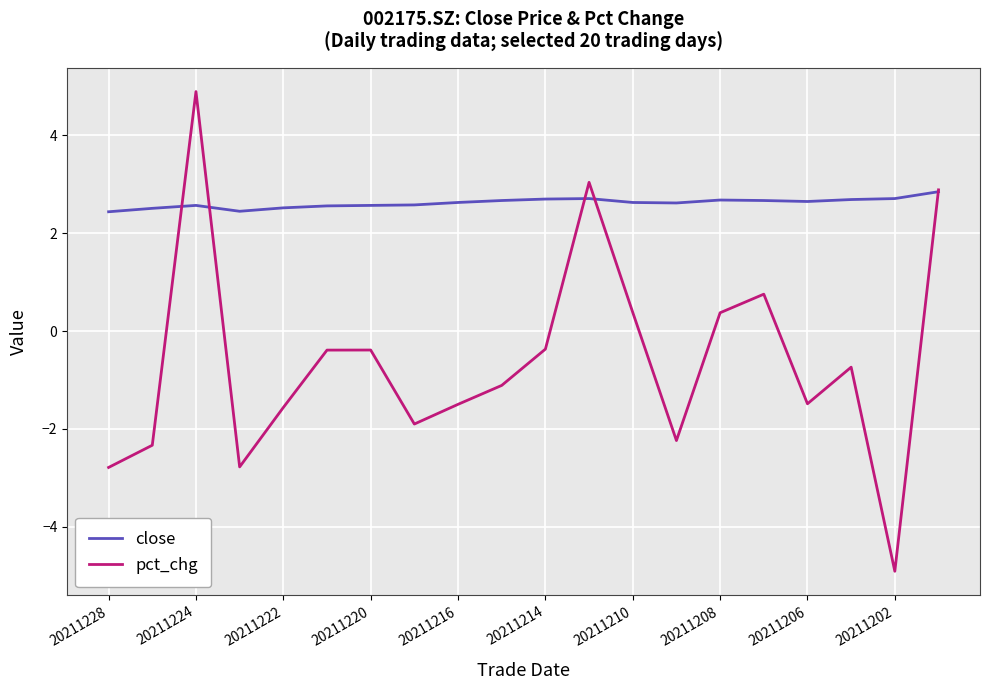

How many lines are shown in the chart?

2